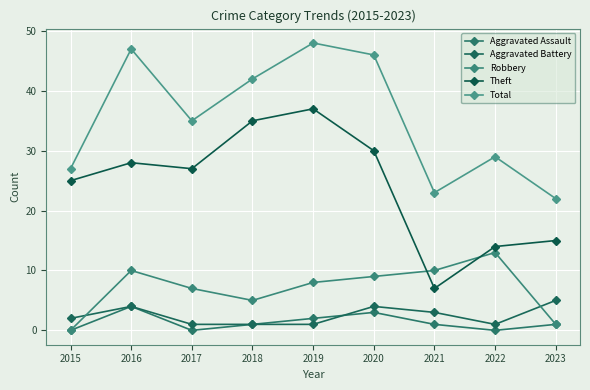

Reading right to left, extract all data points from this chart.

Aggravated Assault: 1	0	1	3	2	1	0	4	0
Aggravated Battery: 5	1	3	4	1	1	1	4	2
Robbery: 1	13	10	9	8	5	7	10	0
Theft: 15	14	7	30	37	35	27	28	25
Total: 22	29	23	46	48	42	35	47	27